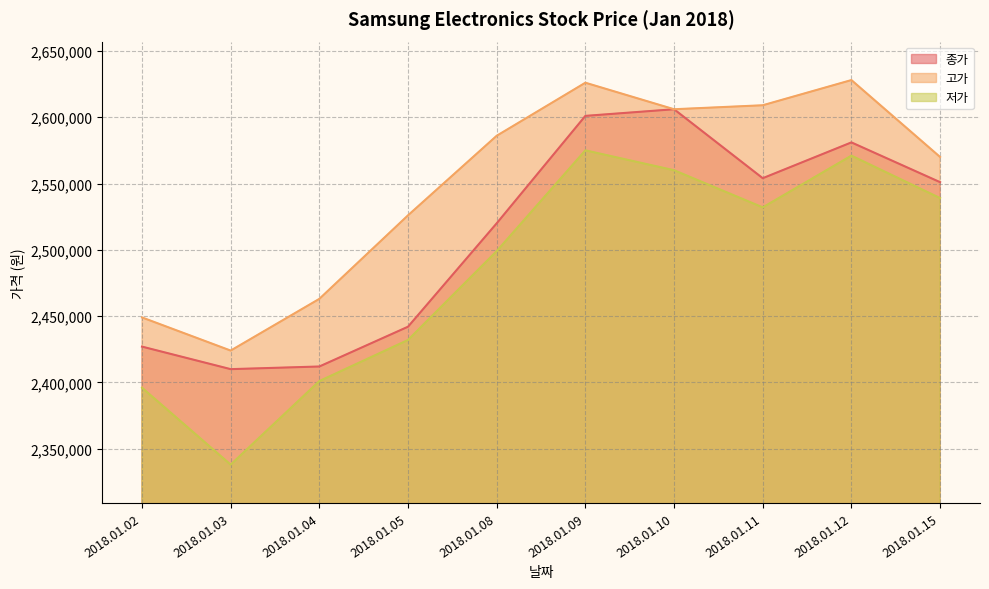

How many lines are shown in the chart?

3